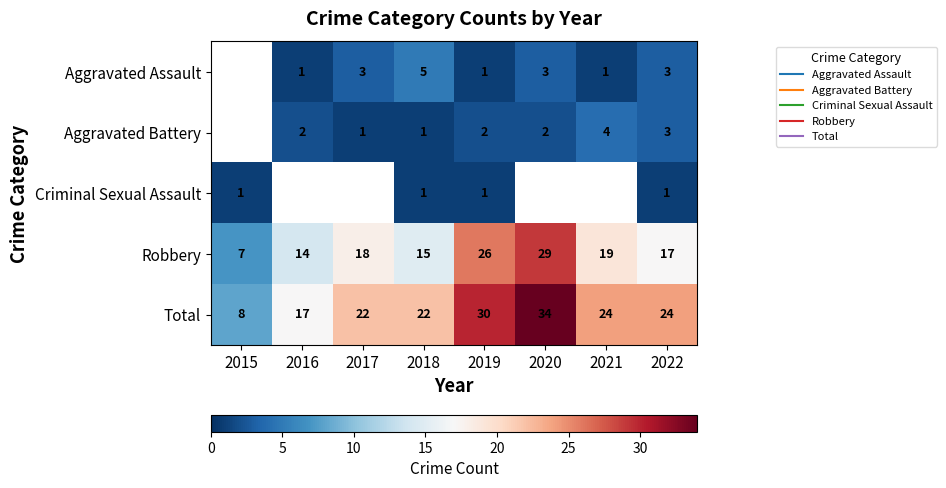

Between 2015 and 2020, which series saw the biggest shift?

Total